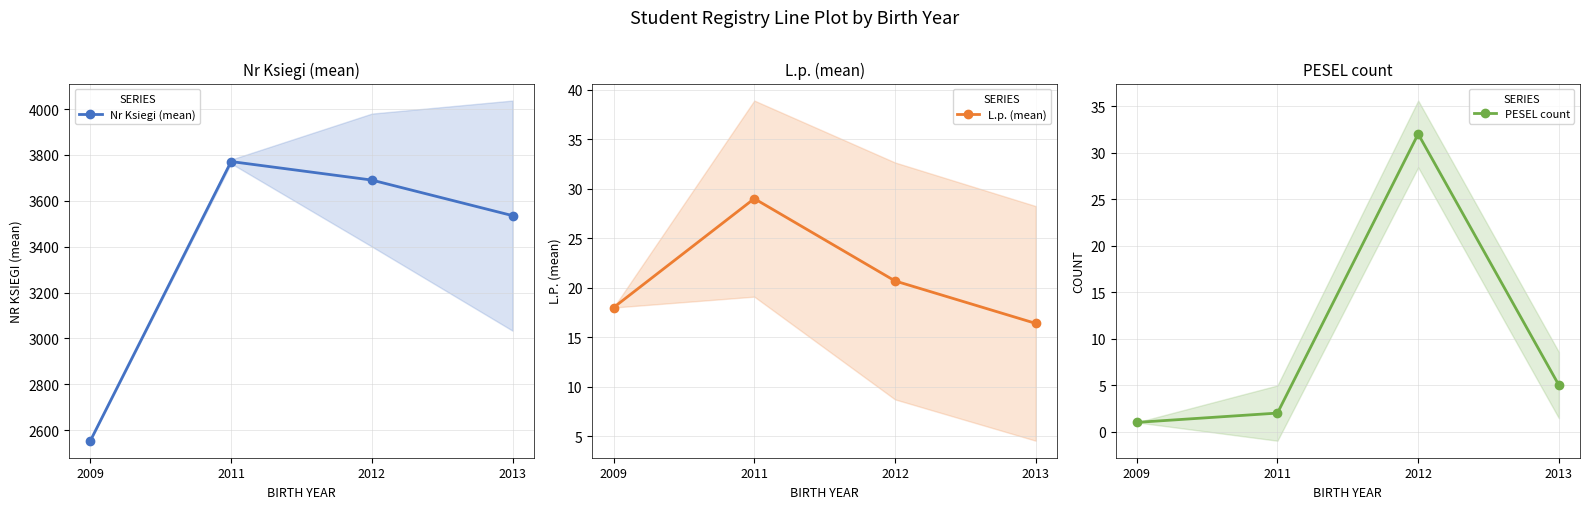

List the series in order of their peak value, highest first.

Nr Ksiegi (mean), PESEL count, L.p. (mean)